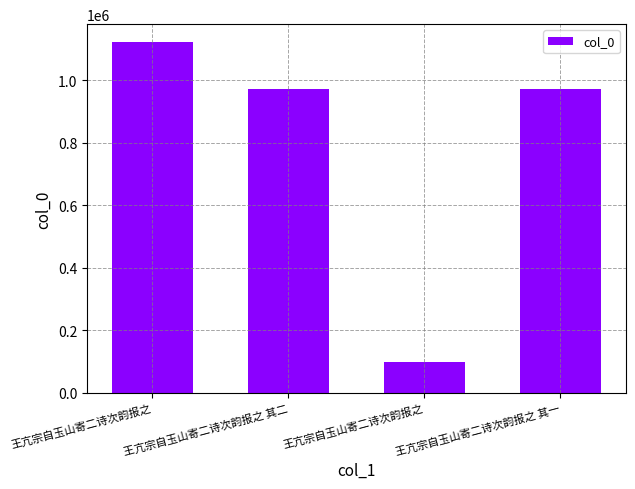

How many bars are there in total?

4